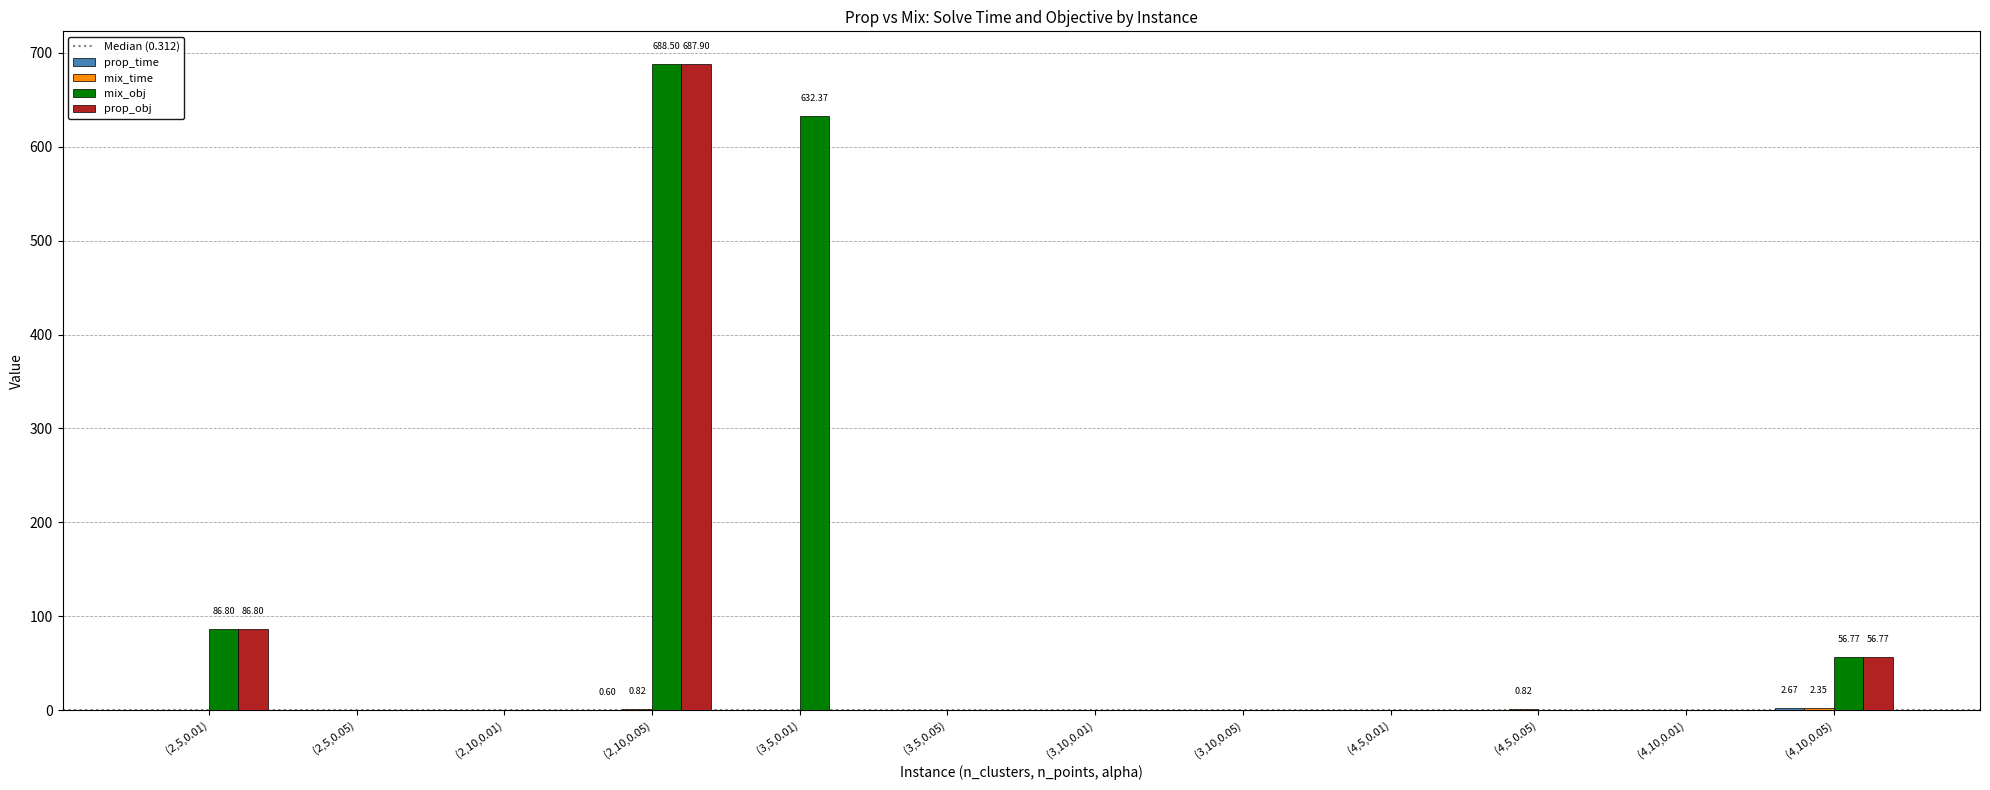

What is the sum of all prop_obj values?

832.0